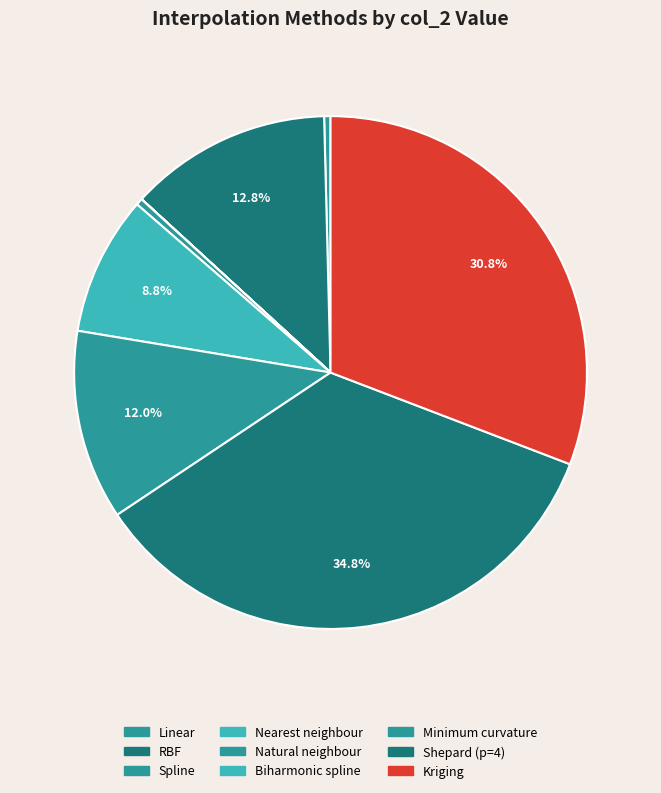

What is the ratio of the value at Minimum curvature to the value at Natural neighbour?

28.4